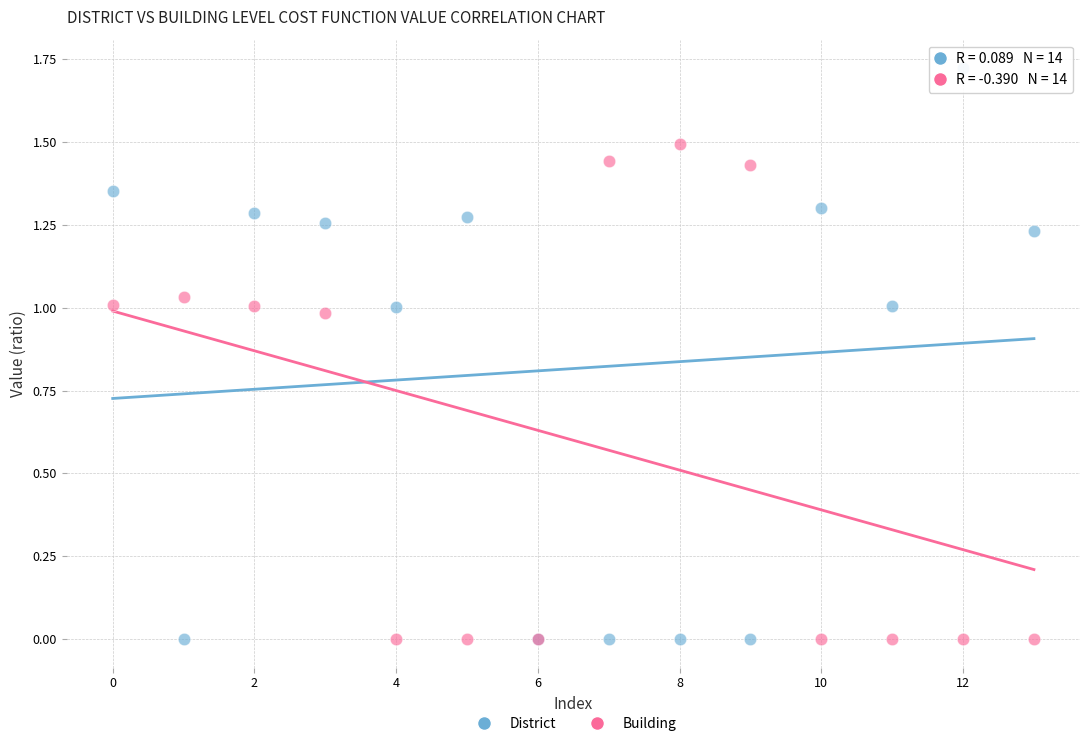

Which series has the largest Y range (max minus min)?

District